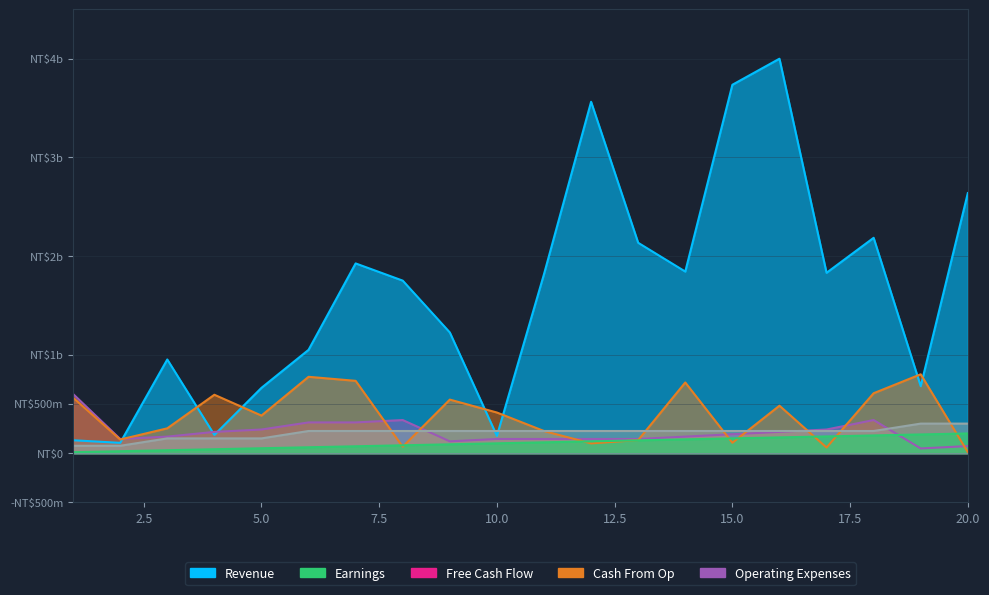

True or false: Free Cash Flow and Earnings intersect in this chart.

False